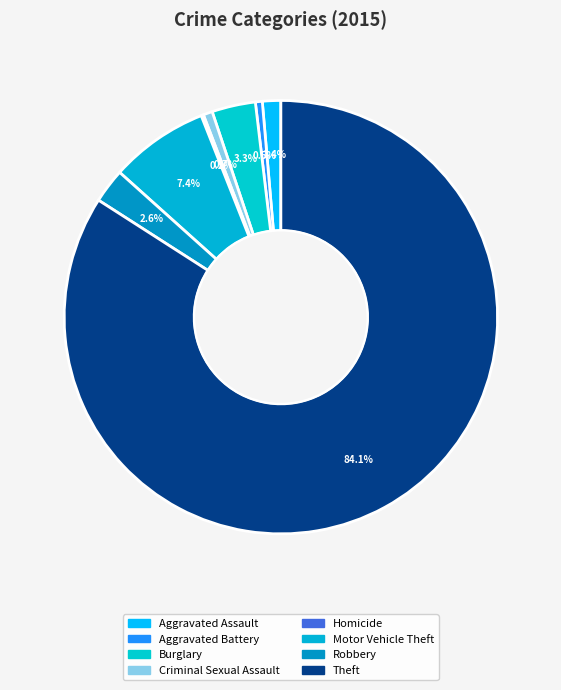

What is the change in value from Criminal Sexual Assault to Motor Vehicle Theft?

+39